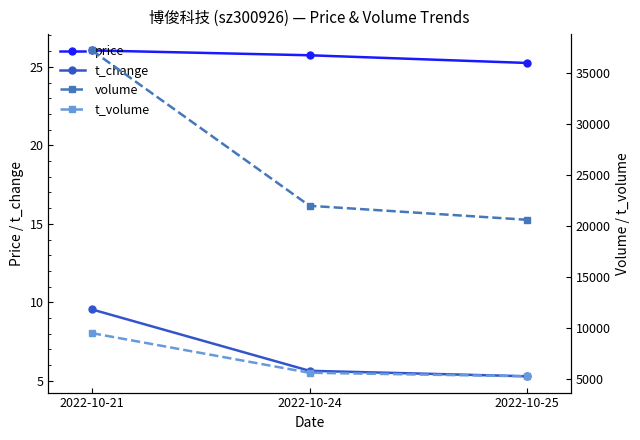

The price series shows 42.9 at 2022-10-24. True or false?

False